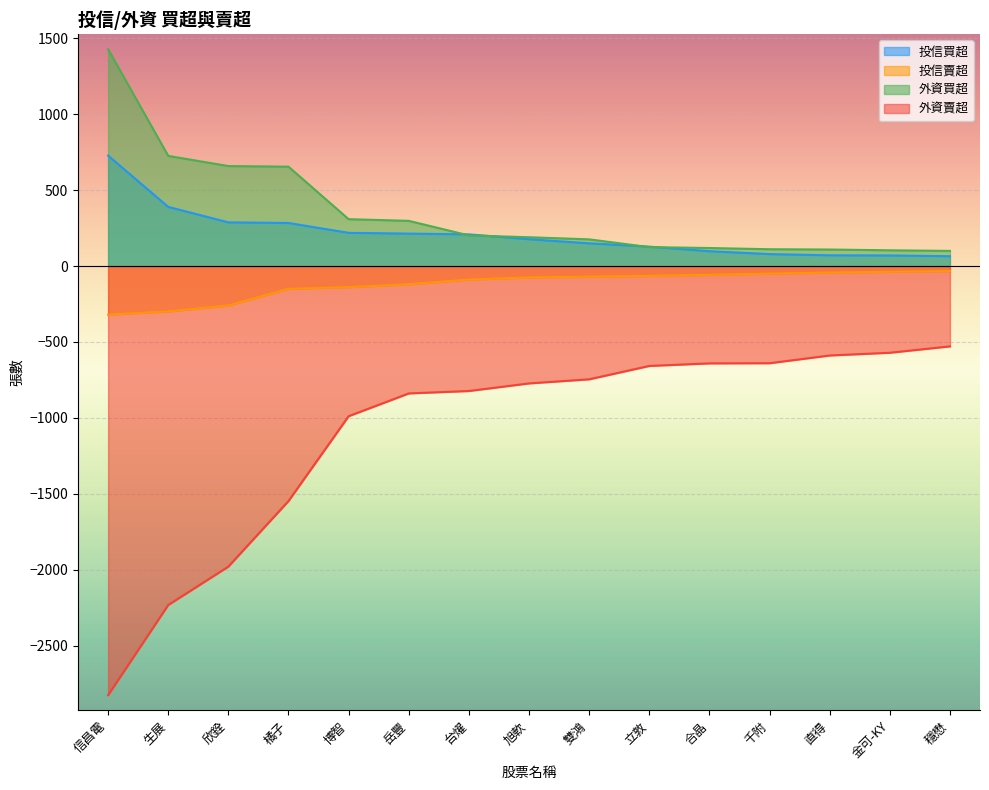

Rank the categories by 投信賣超 value from lowest to highest.

信昌電, 生展, 欣銓, 橘子, 博智, 岳豐, 台燿, 旭軟, 雙鴻, 立敦, 合晶, 千附, 直得, 金可-KY, 穩懋